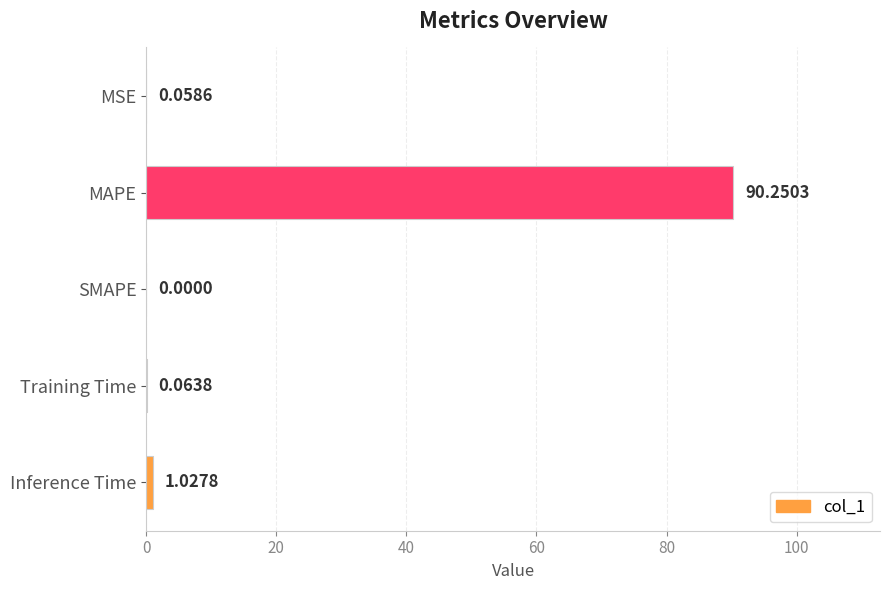

Between MSE and Training Time, which is larger?

Training Time